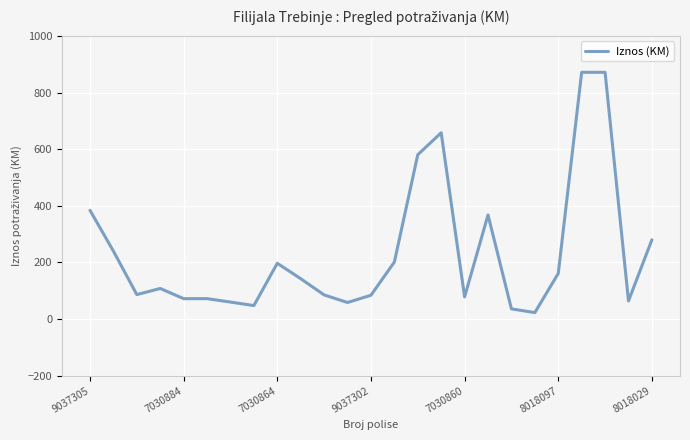

What is the maximum value shown in the chart?

871.3